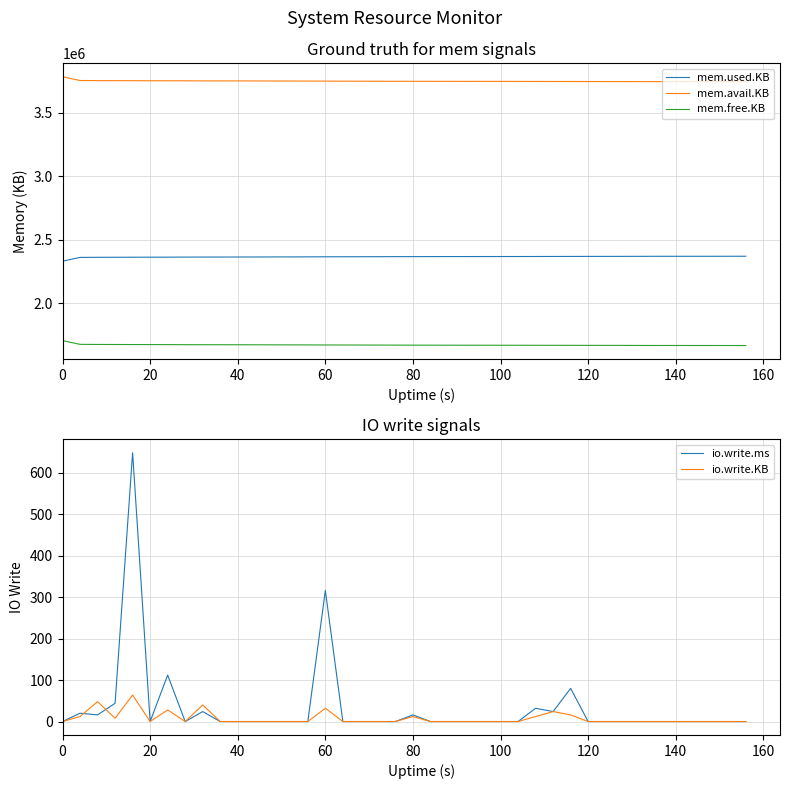

Which series has the largest total across all categories?

mem.avail.KB